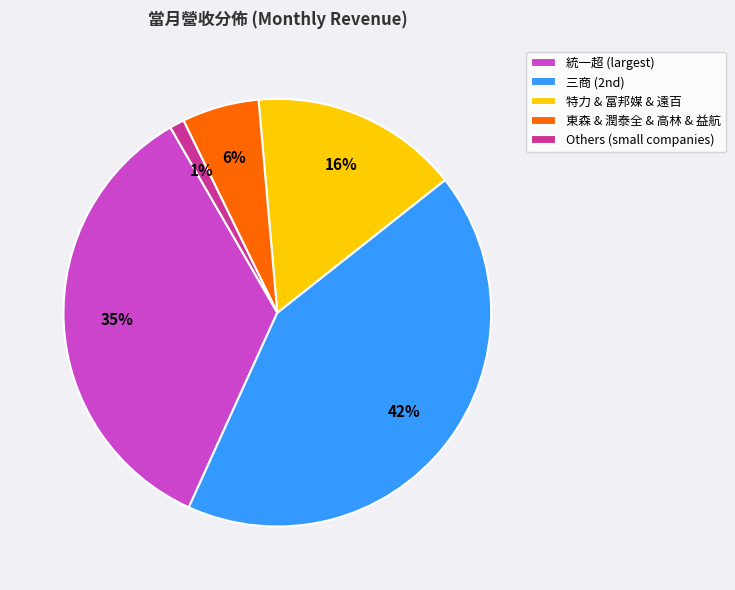

How many slices are in this pie chart?

5